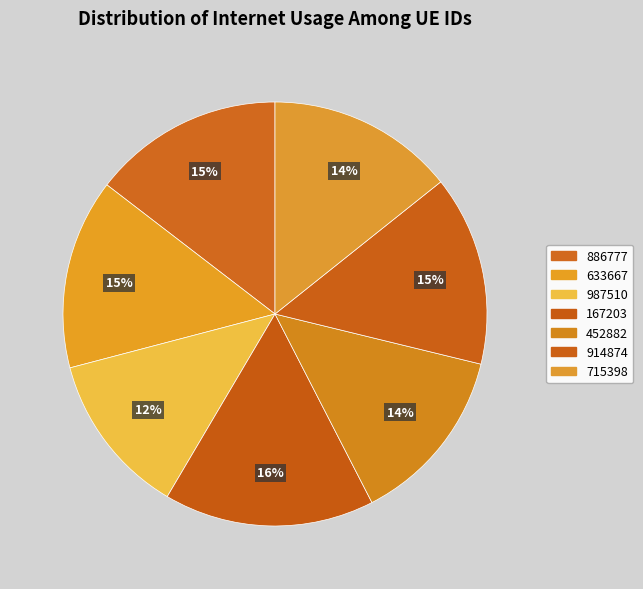

To the nearest percent, what is the average slice percentage?

14%